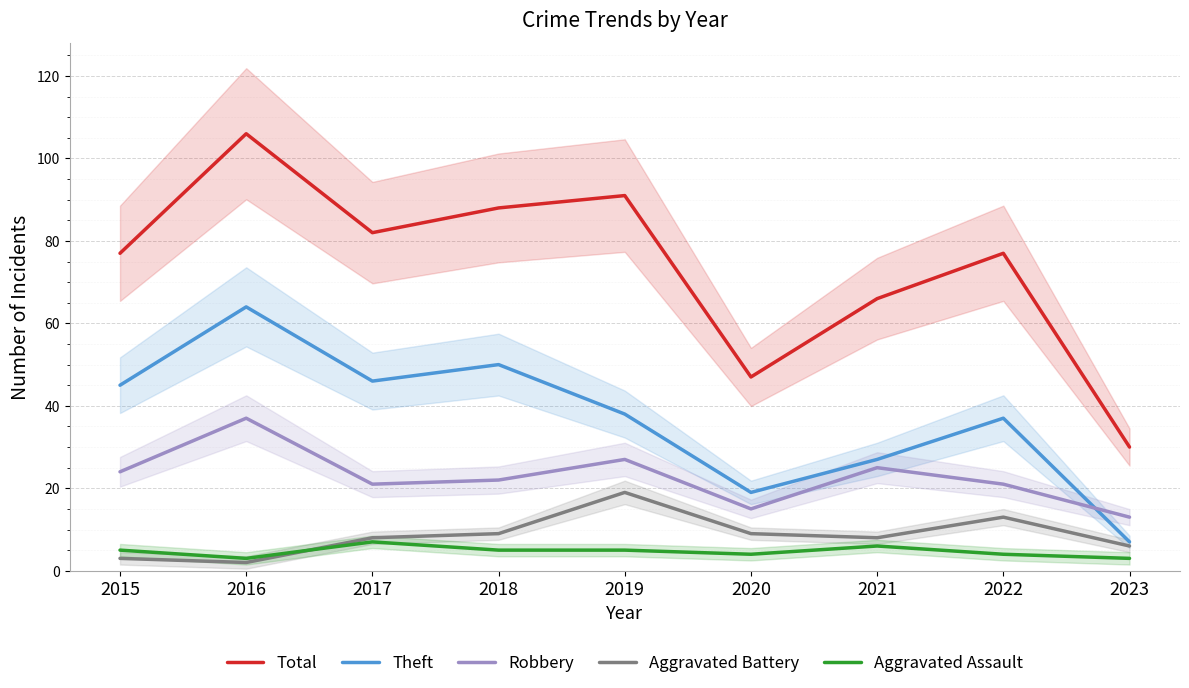

List the series in order of their peak value, highest first.

Total, Theft, Robbery, Aggravated Battery, Aggravated Assault